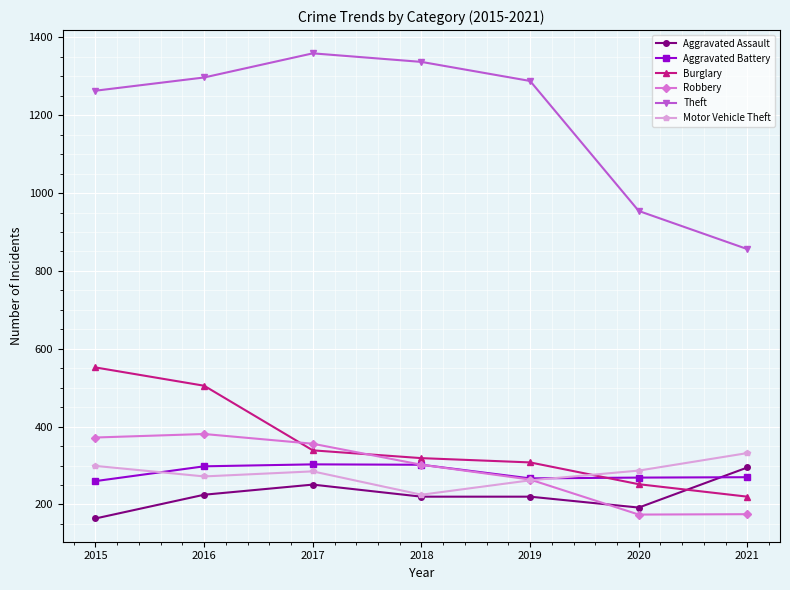

What is the sum of the Robbery values at 2016 and 2021?

556